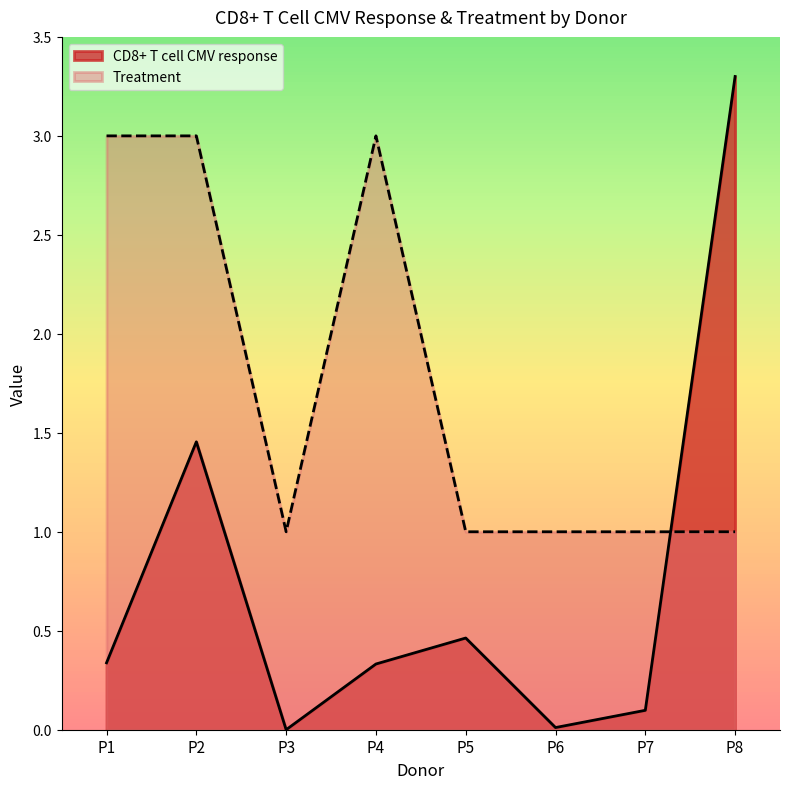

Reading left to right, extract all data points from this chart.

CD8+ T cell CMV response: P1=0.3	P2=1.5	P3=0.0	P4=0.3	P5=0.5	P6=0.0	P7=0.1	P8=3.3
Treatment: P1=3.0	P2=3.0	P3=1.0	P4=3.0	P5=1.0	P6=1.0	P7=1.0	P8=1.0